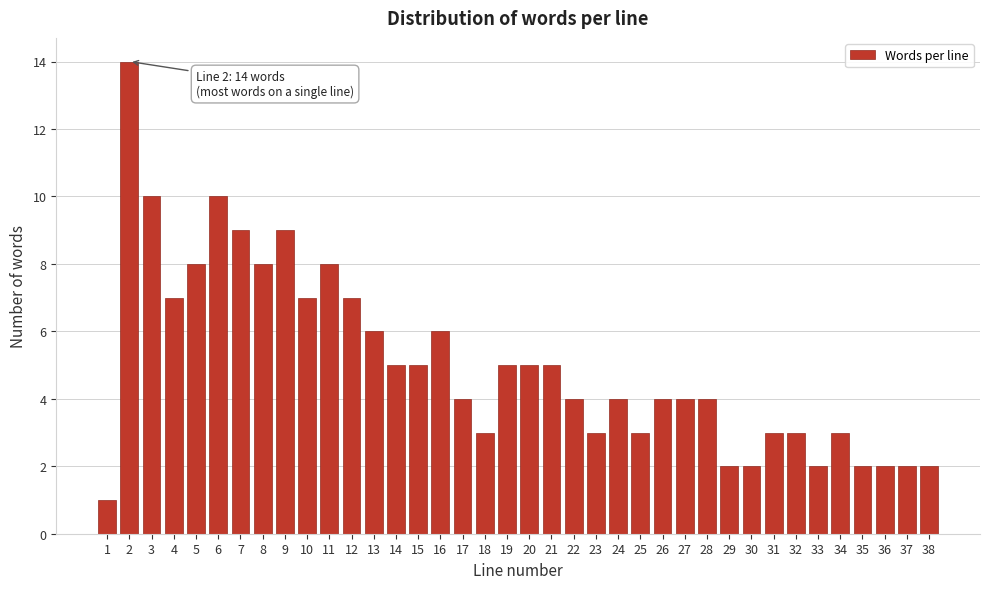

The value at 12 is 7. True or false?

True